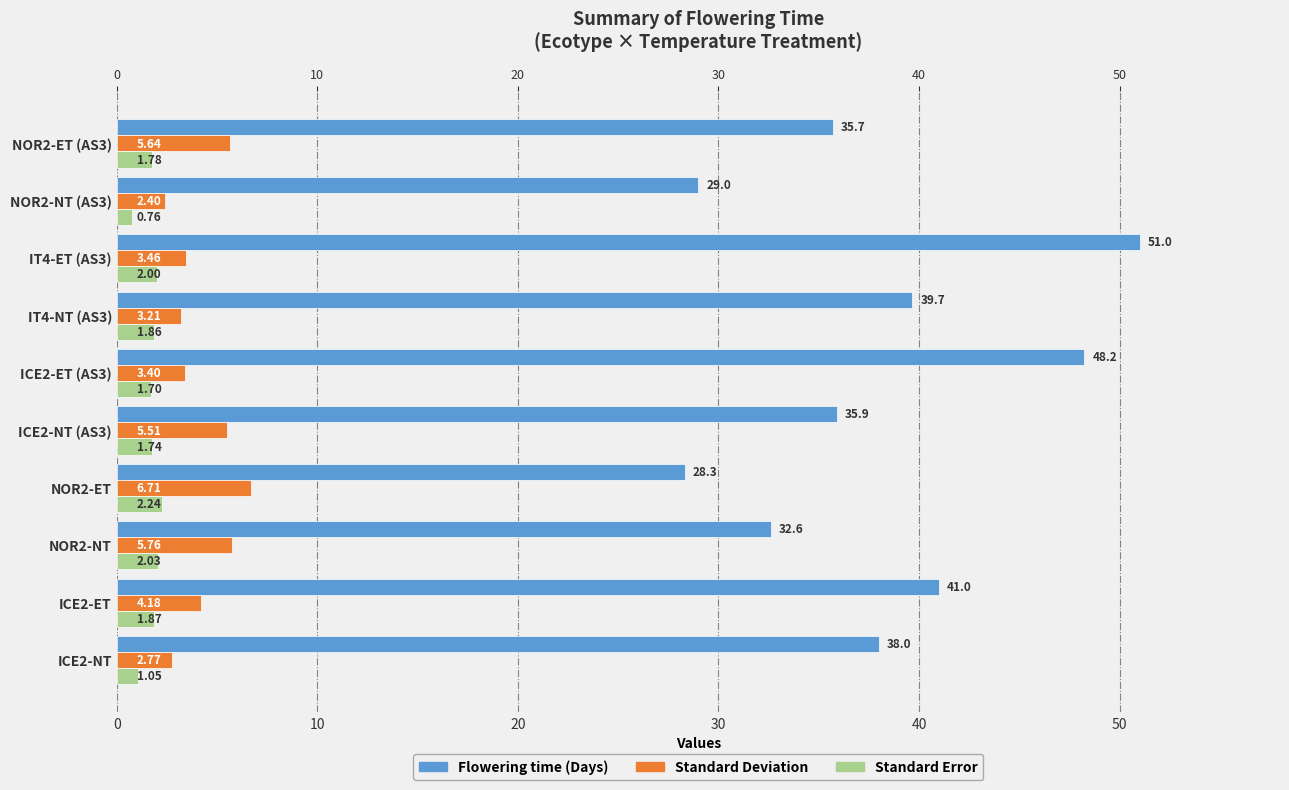

Which series has the widest spread of values?

Flowering time (Days)